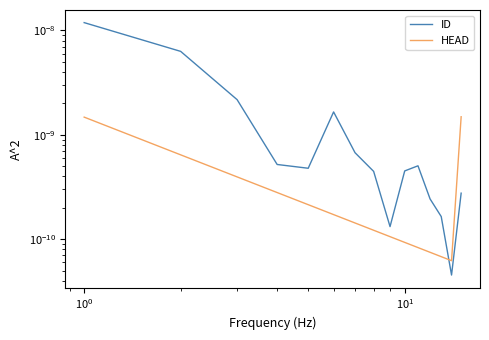

In HEAD, how many points are lower than both neighbors (excluding endpoints)?

1